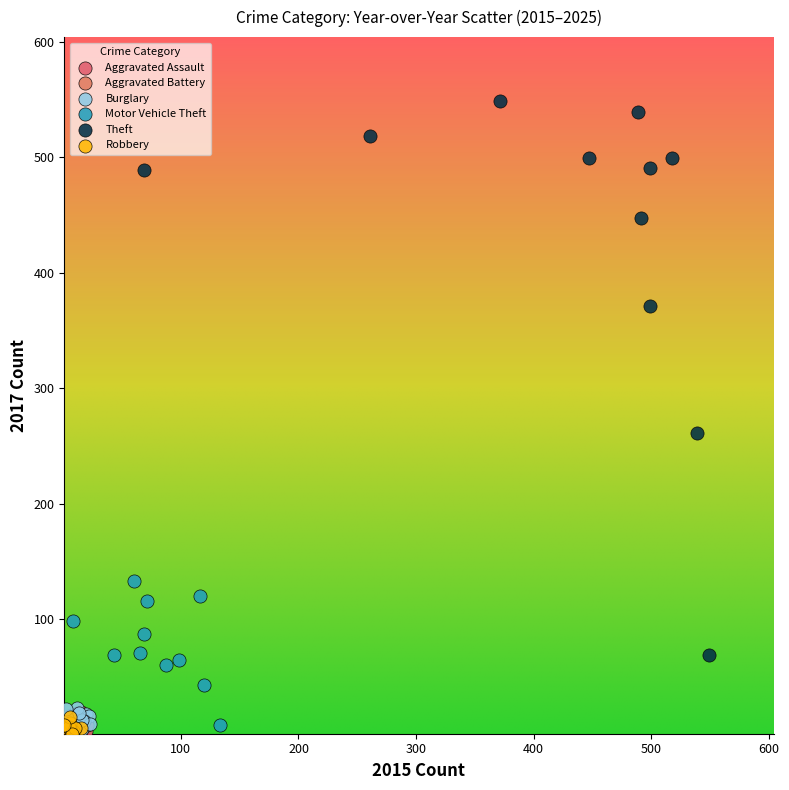

What are all the series names shown in the legend?

Aggravated Assault, Aggravated Battery, Burglary, Motor Vehicle Theft, Theft, Robbery